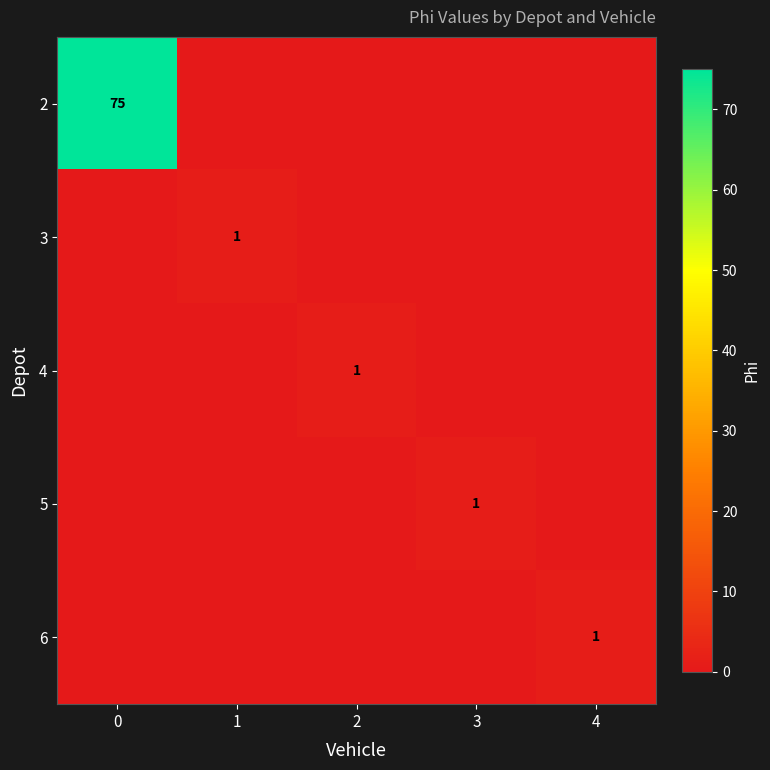

The value of 5 at 3 is 2. True or false?

False